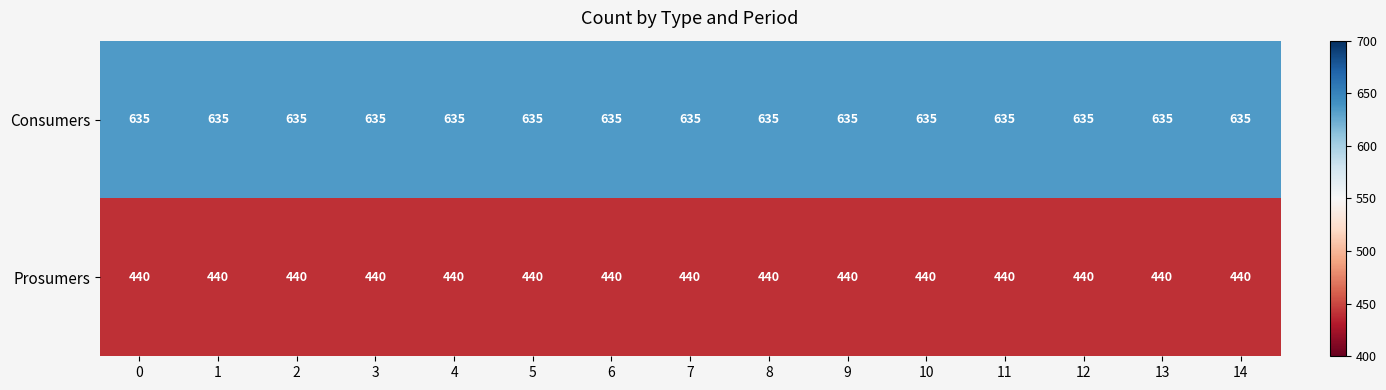

What is the sum of all Prosumers values?

6600